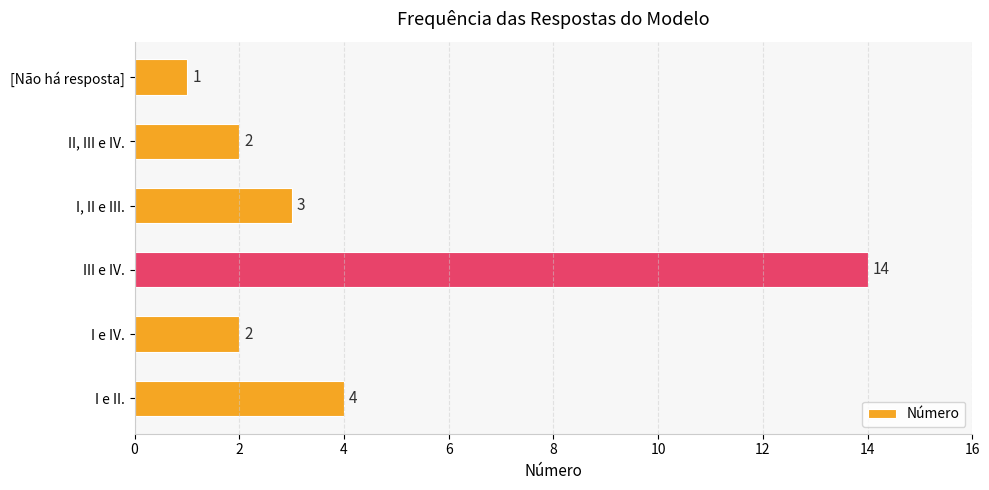

Is it true that the value at I e IV. is 1?

False